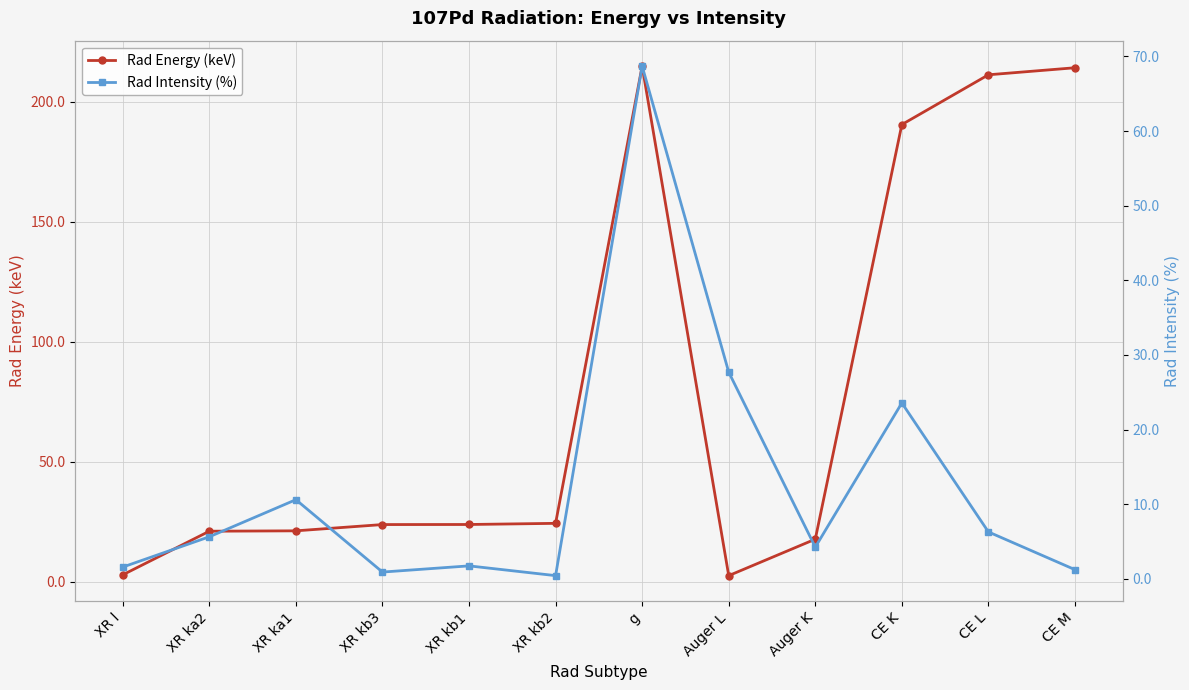

What is the total value across all series at Auger L?

30.2